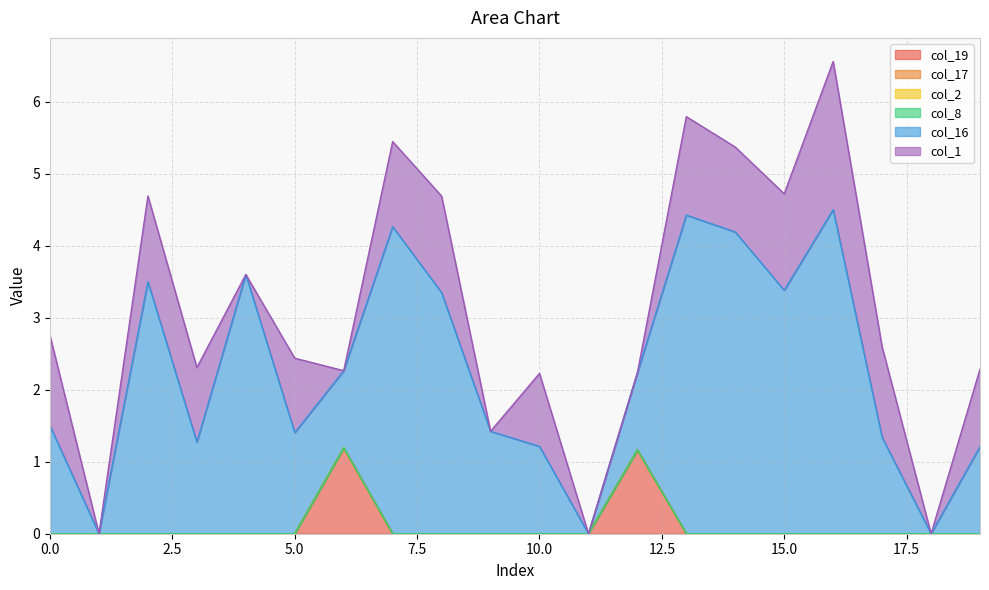

What is the value of the col_1 point at the 1st from the left?

1.3